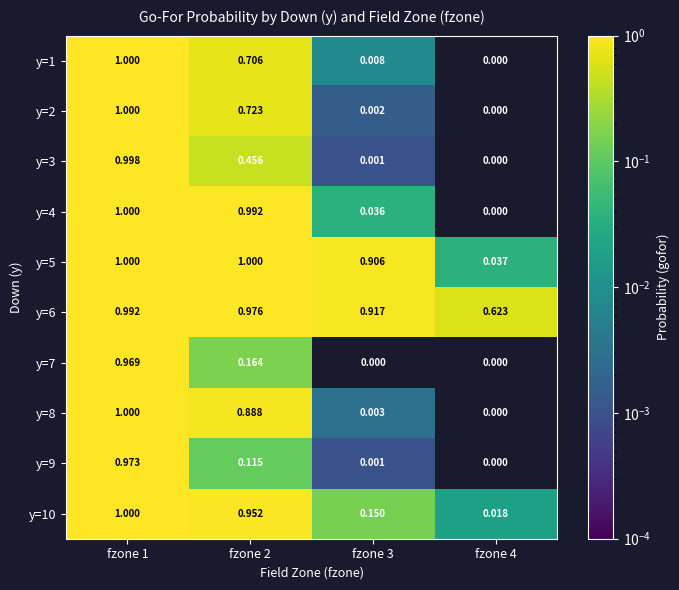

Reading right to left, extract all data points from this chart.

y=1: fzone 4=0.0	fzone 3=0.0	fzone 2=0.7	fzone 1=1.0
y=2: fzone 4=0.0	fzone 3=0.0	fzone 2=0.7	fzone 1=1.0
y=3: fzone 4=0.0	fzone 3=0.0	fzone 2=0.5	fzone 1=1.0
y=4: fzone 4=0.0	fzone 3=0.0	fzone 2=1.0	fzone 1=1.0
y=5: fzone 4=0.0	fzone 3=0.9	fzone 2=1.0	fzone 1=1.0
y=6: fzone 4=0.6	fzone 3=0.9	fzone 2=1.0	fzone 1=1.0
y=7: fzone 4=0.0	fzone 3=0.0	fzone 2=0.2	fzone 1=1.0
y=8: fzone 4=0.0	fzone 3=0.0	fzone 2=0.9	fzone 1=1.0
y=9: fzone 4=0.0	fzone 3=0.0	fzone 2=0.1	fzone 1=1.0
y=10: fzone 4=0.0	fzone 3=0.1	fzone 2=1.0	fzone 1=1.0